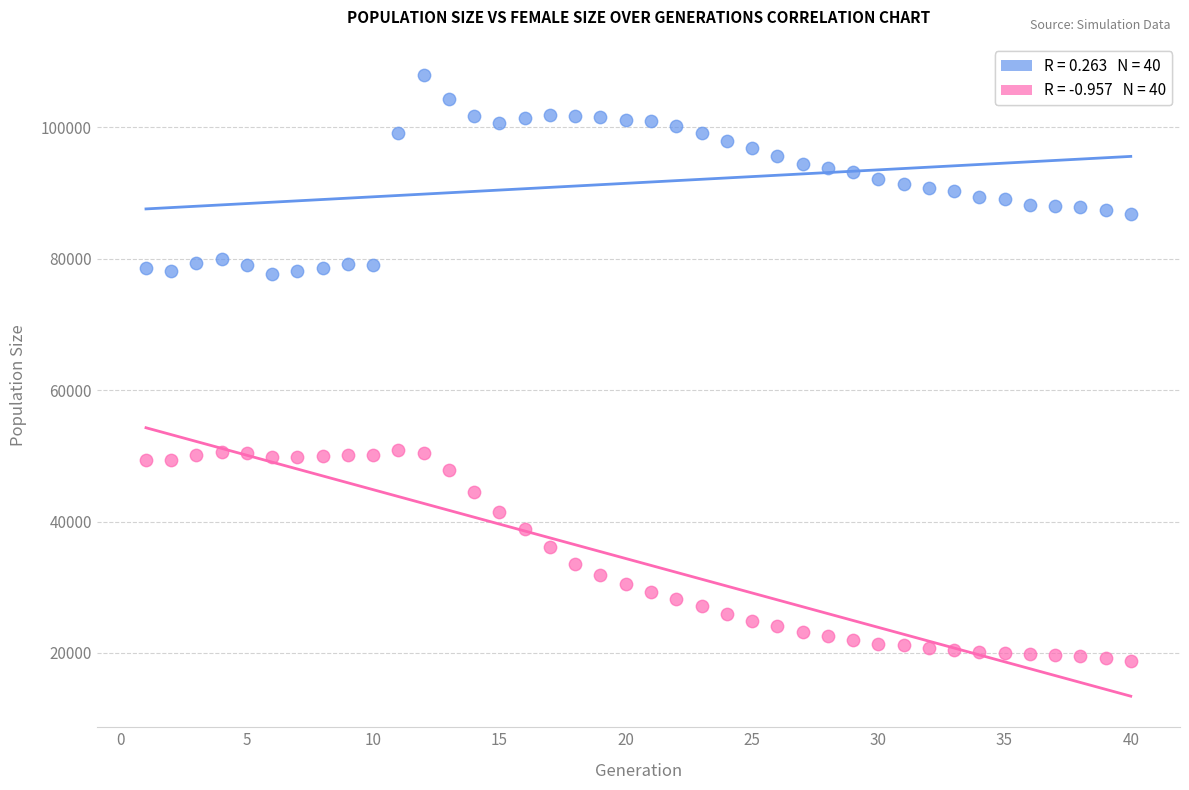

Across all data points, what is the range of Y values (max minus min)?

89240